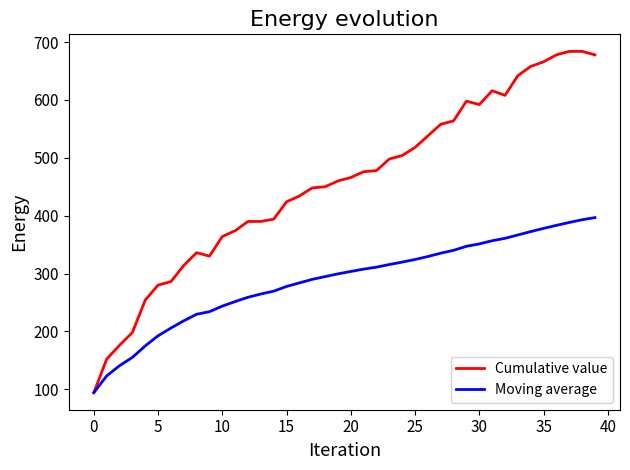

What is the difference between the maximum and minimum values in the Cumulative value series?

590.0